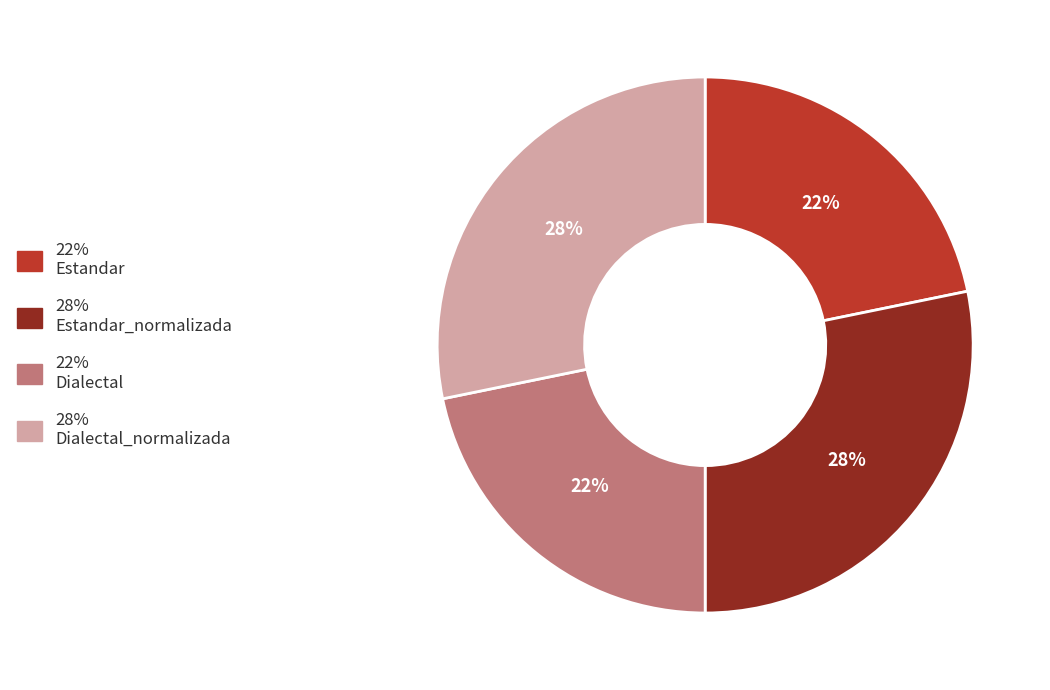

To the nearest percent, what is the average slice percentage?

25%